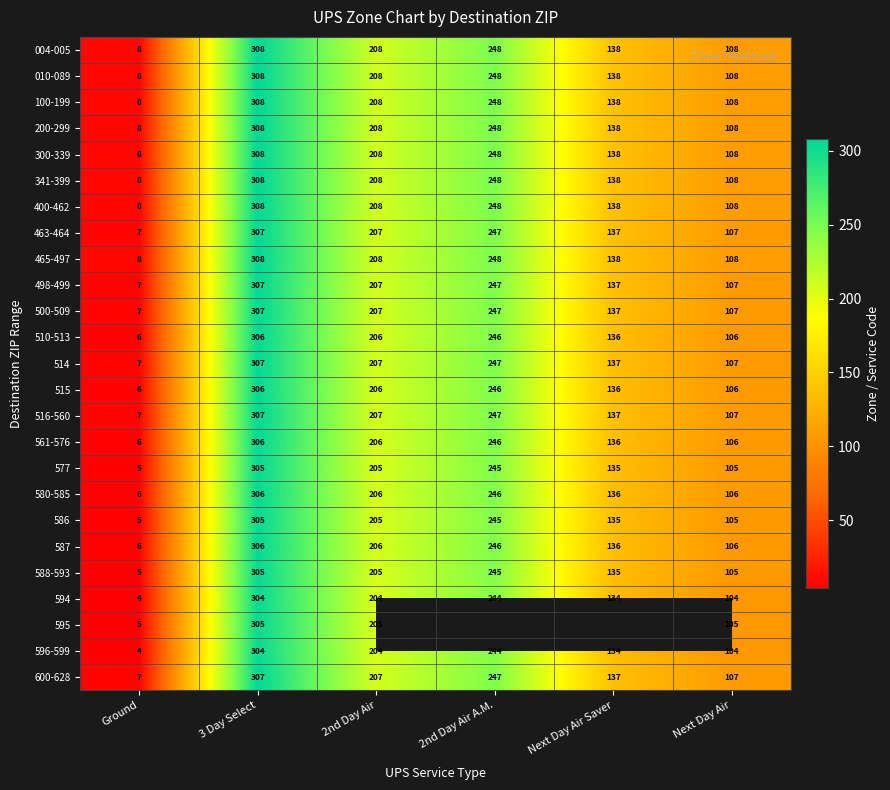

At which label is 010-089 closest to 158?

Next Day Air Saver